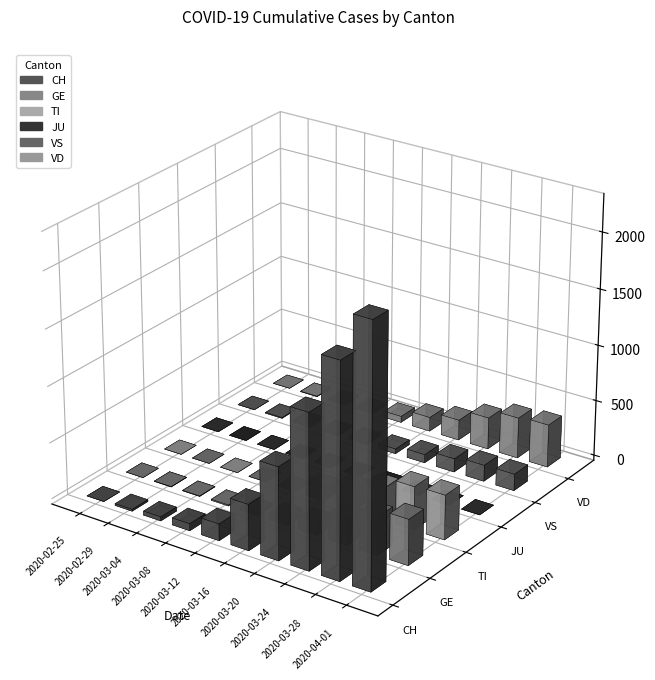

What is the label of the 23rd bar from the left?

2020-03-18